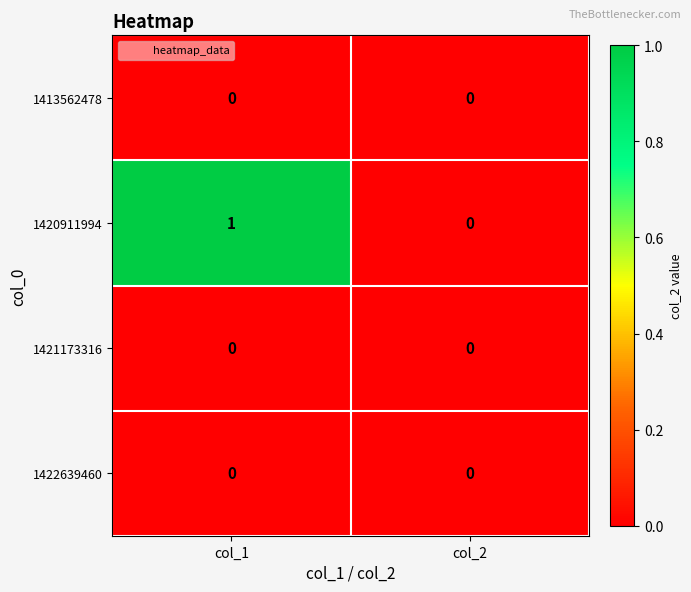

Which series has the largest range (max minus min)?

1420911994